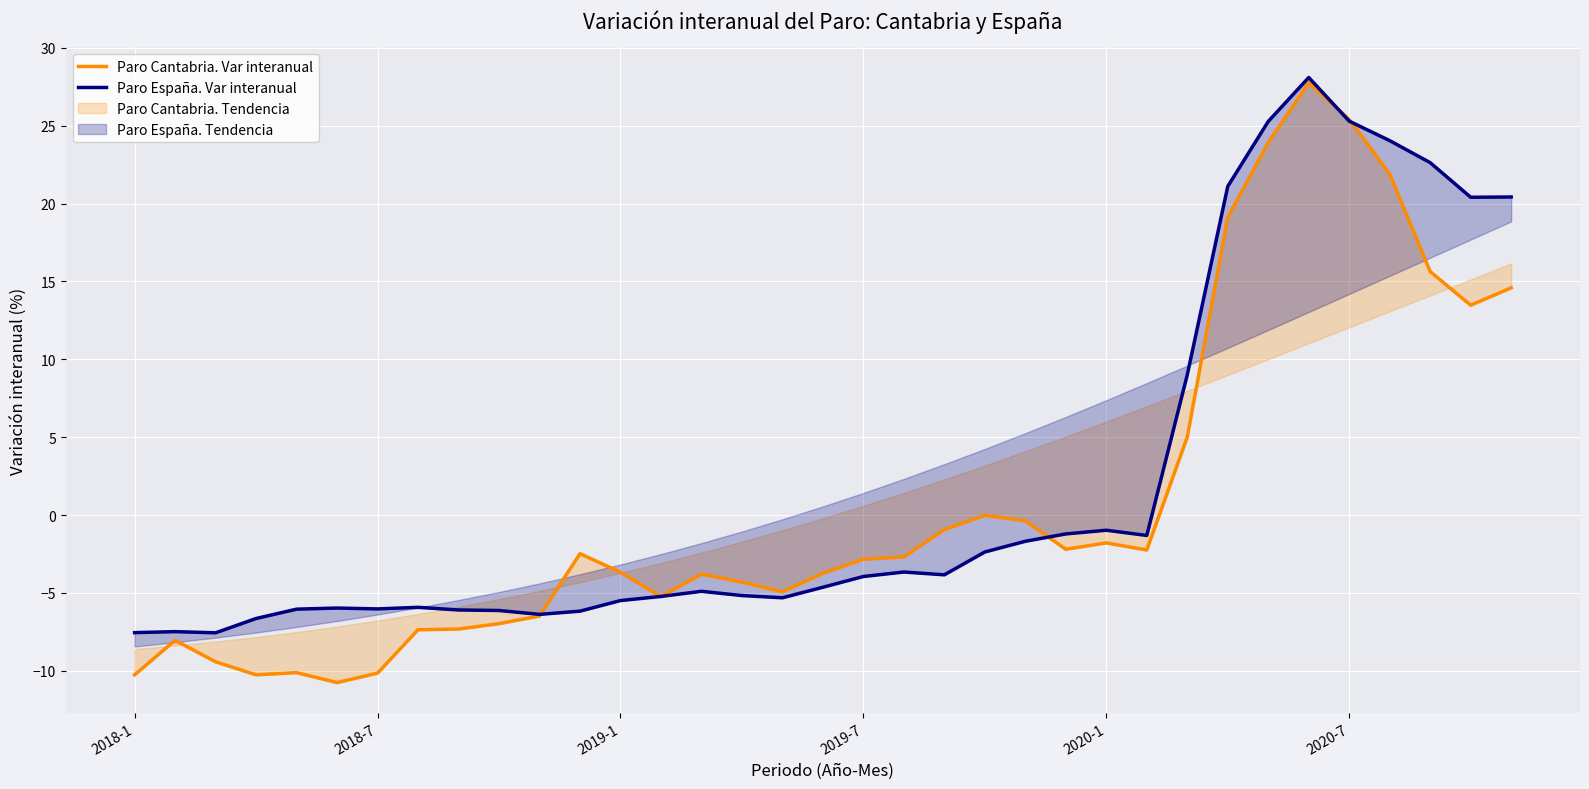

Between 31 and 2020-1, which is larger?

31